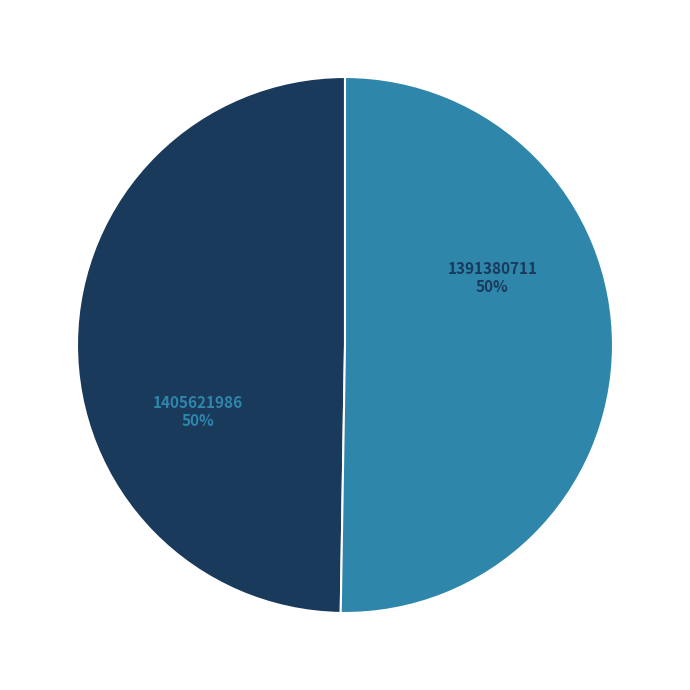

To the nearest percent, what is the average slice percentage?

50%